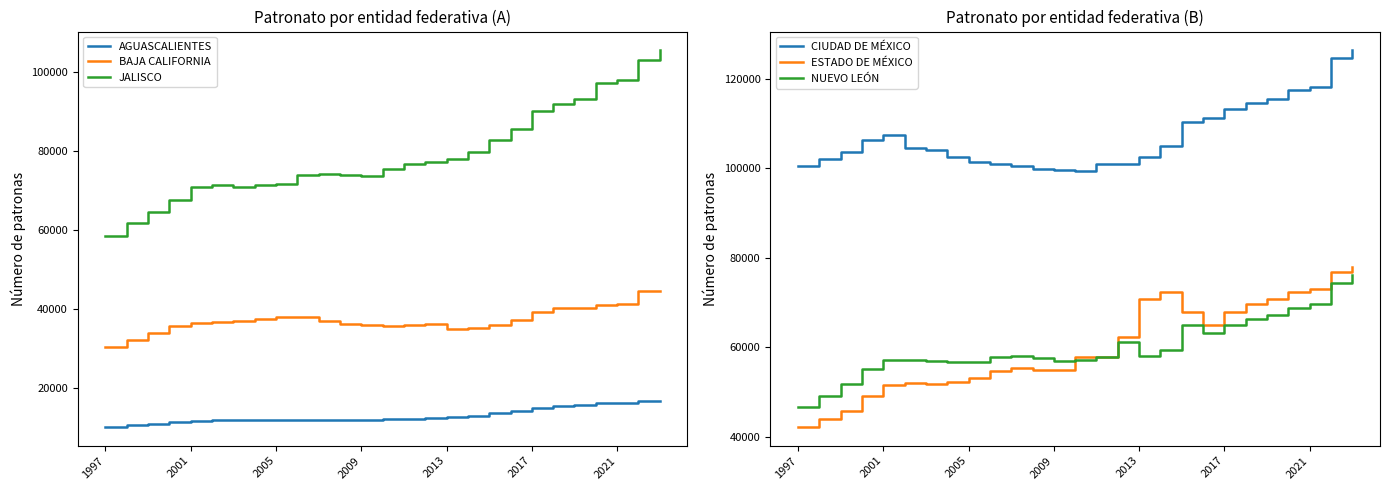

What are all the series names shown in the legend?

AGUASCALIENTES, BAJA CALIFORNIA, JALISCO, CIUDAD DE MÉXICO, ESTADO DE MÉXICO, NUEVO LEÓN